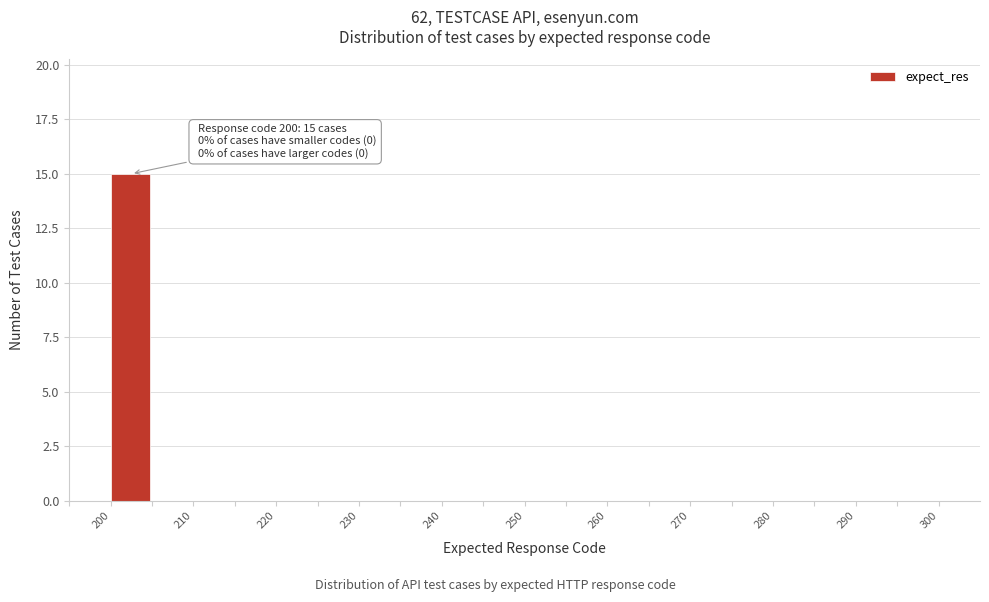

Over which range of the x-axis is the bar tallest?

200 to 205